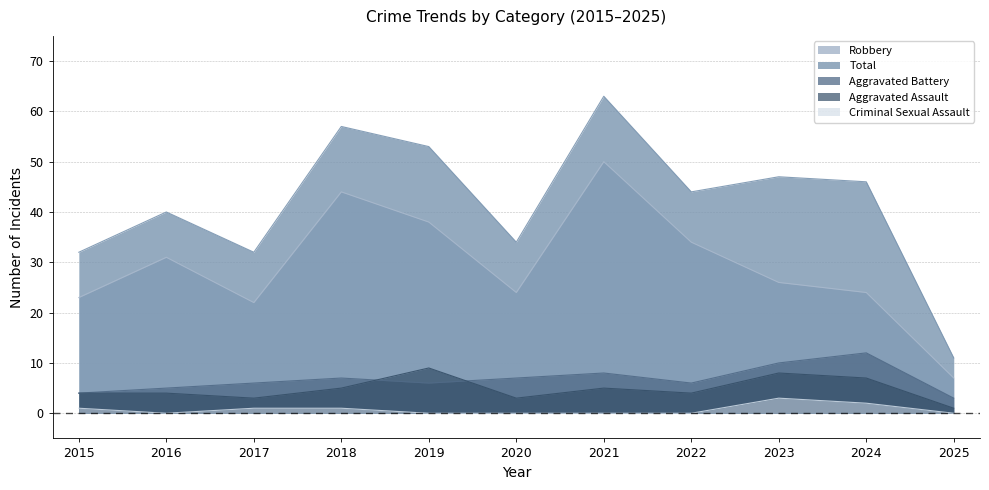

Reading left to right, list all the values displayed in this chart.

Aggravated Assault: 2015=4	2016=4	2017=3	2018=5	2019=9	2020=3	2021=5	2022=4	2023=8	2024=7	2025=1
Aggravated Battery: 2015=4	2016=5	2017=6	2018=7	2019=6	2020=7	2021=8	2022=6	2023=10	2024=12	2025=3
Criminal Sexual Assault: 2015=1	2016=0	2017=1	2018=1	2019=0	2020=0	2021=0	2022=0	2023=3	2024=2	2025=0
Robbery: 2015=23	2016=31	2017=22	2018=44	2019=38	2020=24	2021=50	2022=34	2023=26	2024=24	2025=7
Total: 2015=32	2016=40	2017=32	2018=57	2019=53	2020=34	2021=63	2022=44	2023=47	2024=46	2025=11